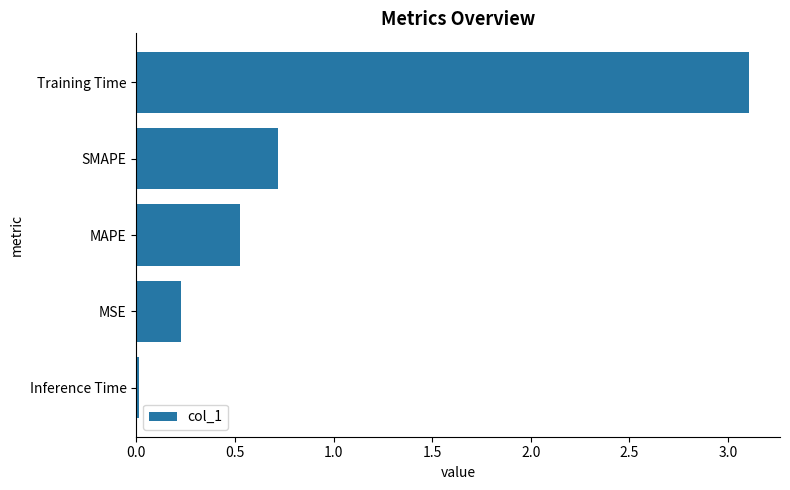

The value at Training Time is 3.1. True or false?

True